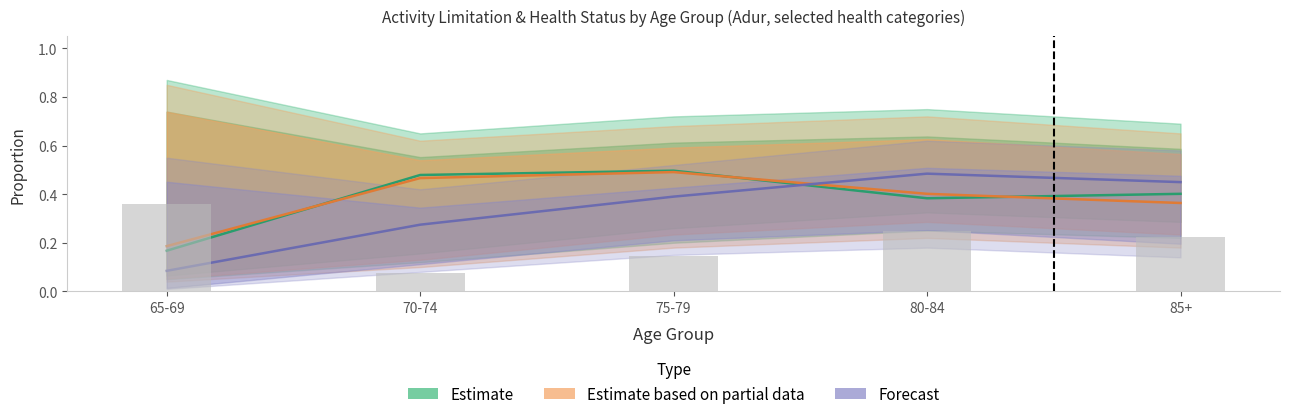

What is the label of the 2nd bar from the right?

80-84